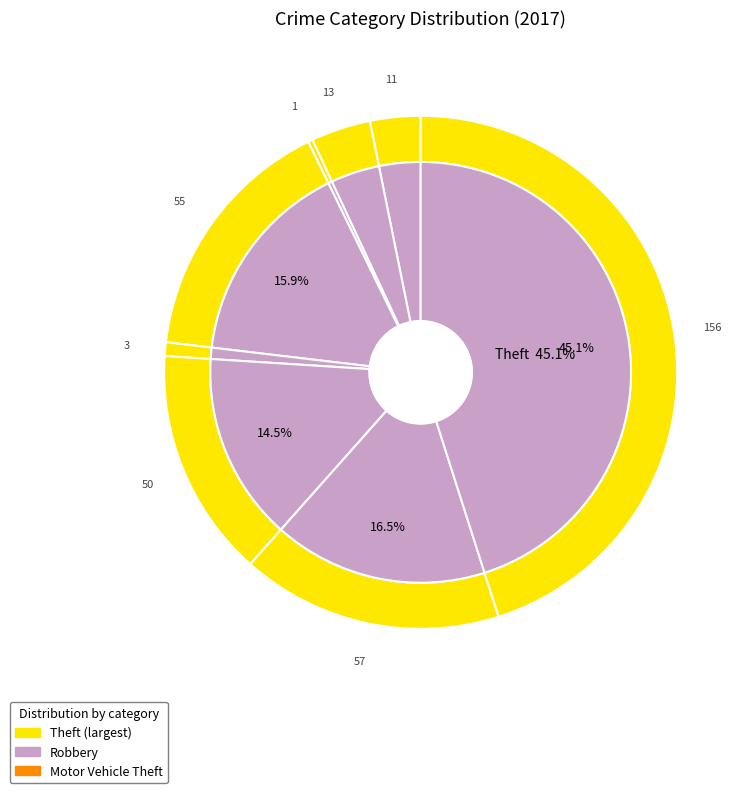

How many segments does this pie chart have?

8